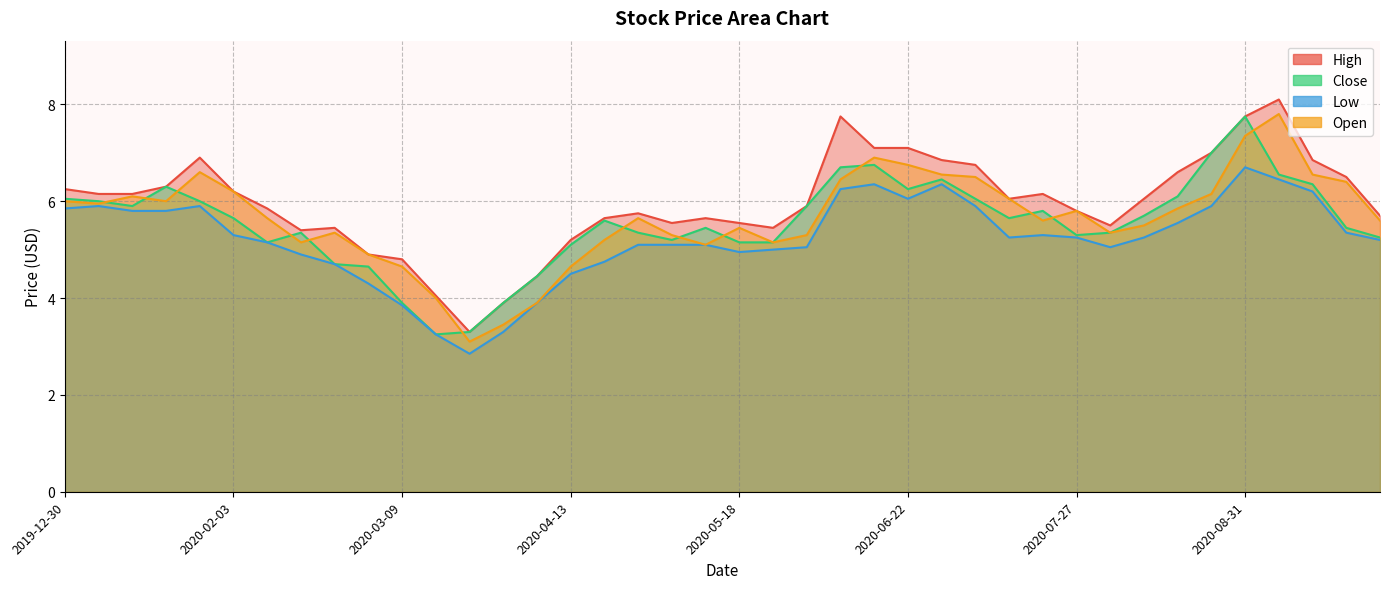

Which series has the largest total across all categories?

High